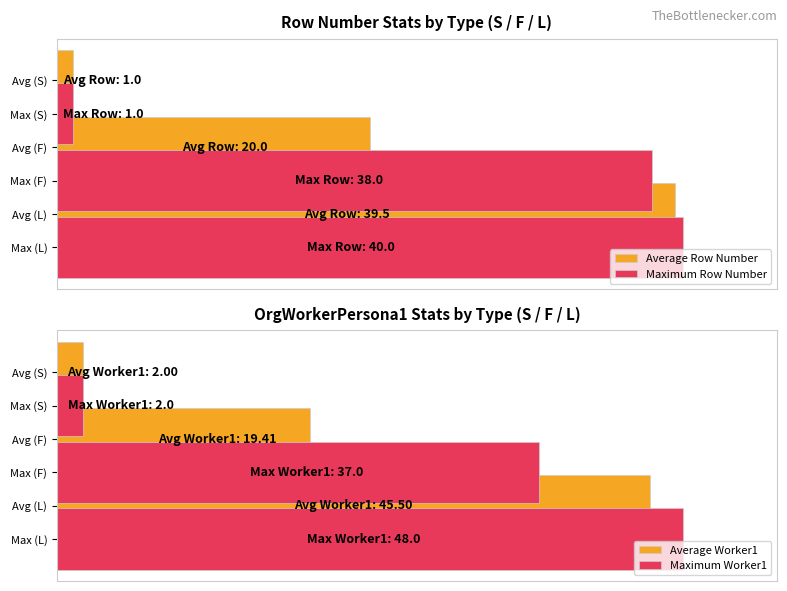

Is it true that Maximum Worker1 equals 42.8 at Max (F)?

False